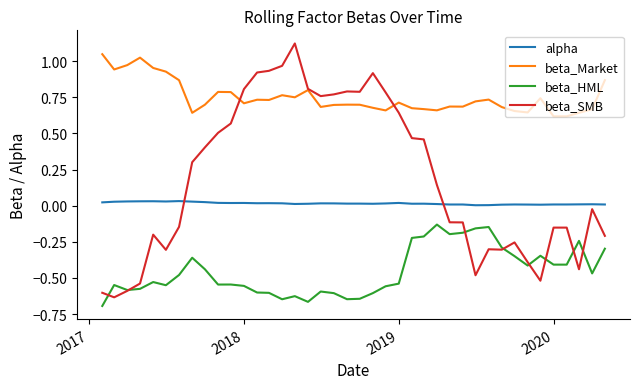

True or false: alpha and beta_Market cross at least once.

False